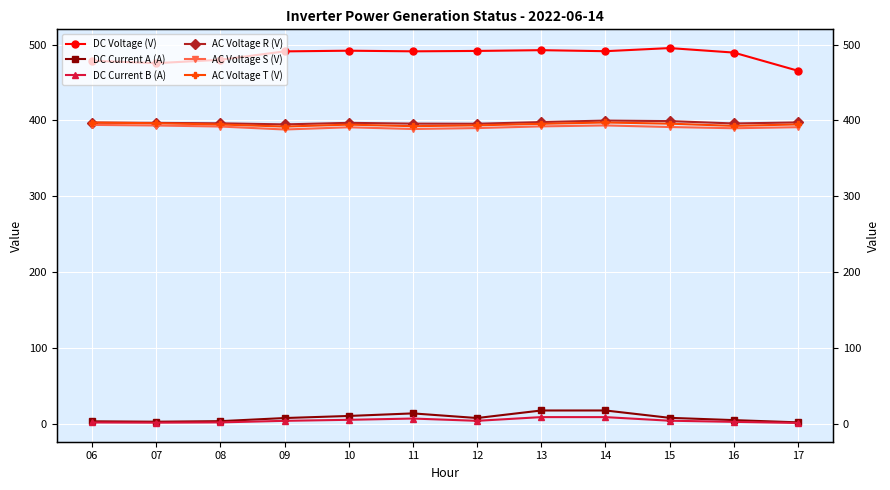

True or false: DC Voltage (V) has a value of 491.4 at 14.

True